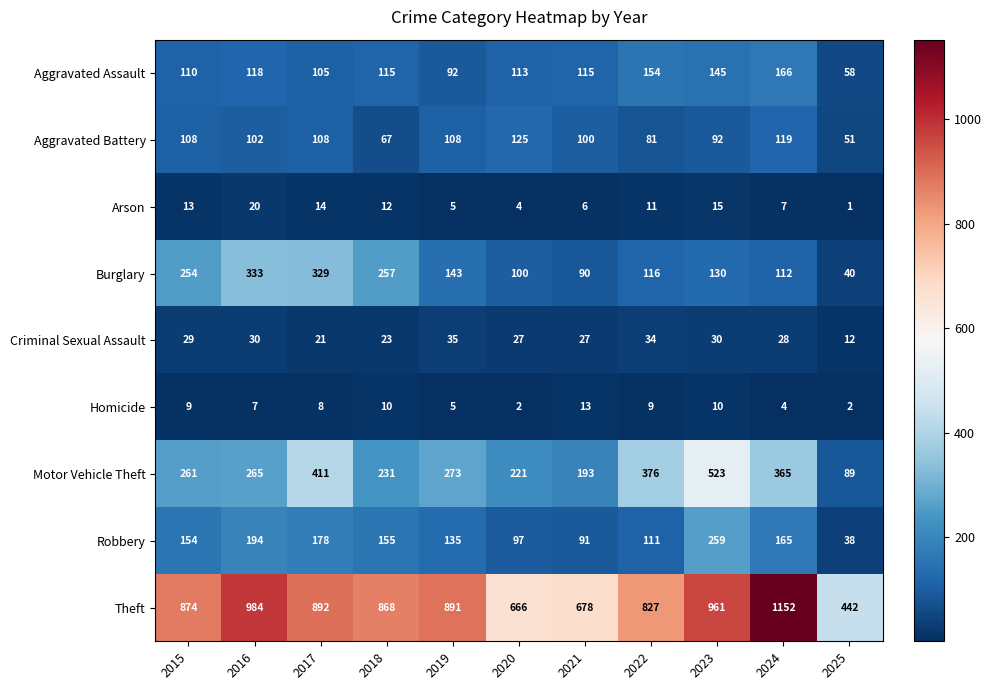

Which label corresponds to the smallest value in the chart?

2025